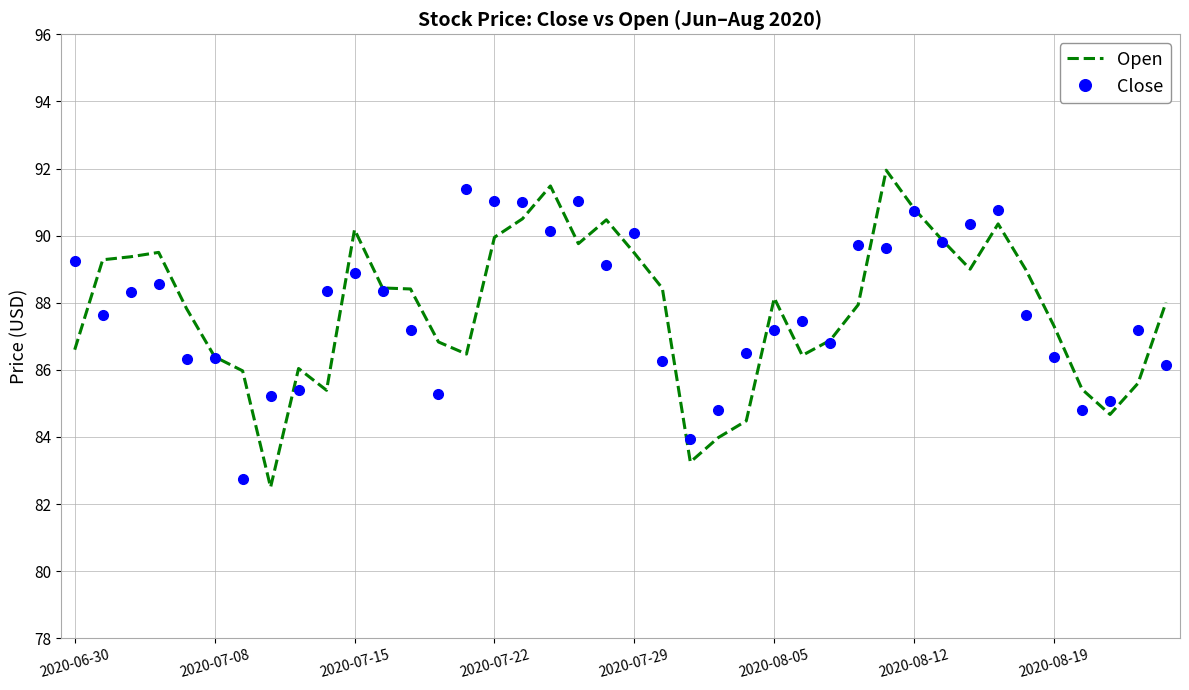

What is the smallest value displayed?

82.5